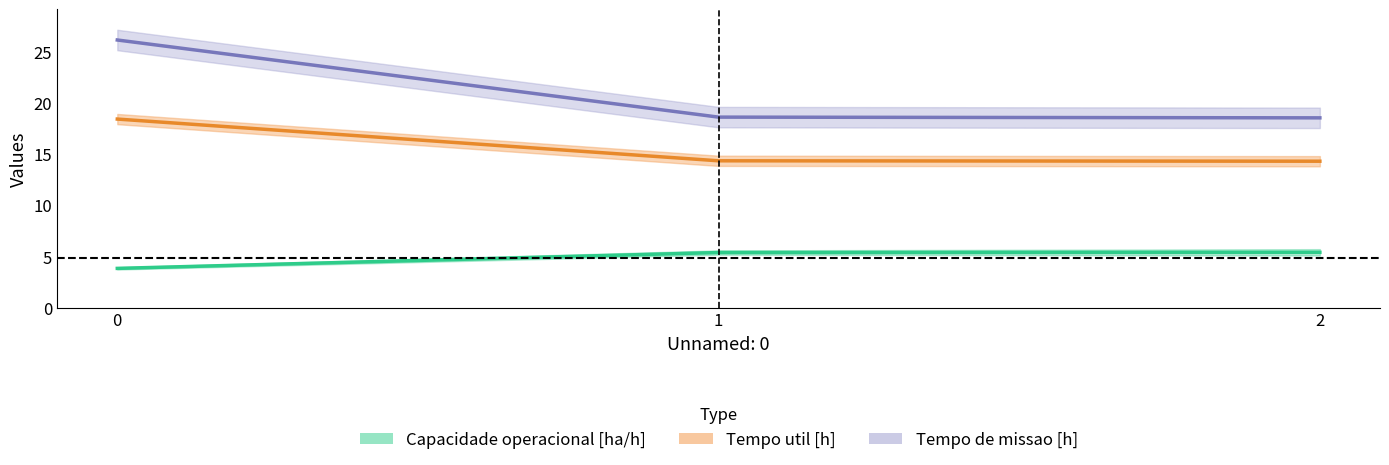

Where does the Capacidade operacional [ha/h] series first go above 5?

1